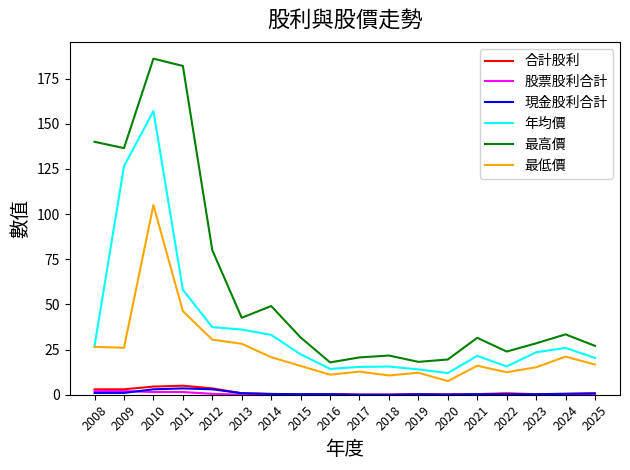

True or false: 年均價 has more than 0 interior local peaks.

True